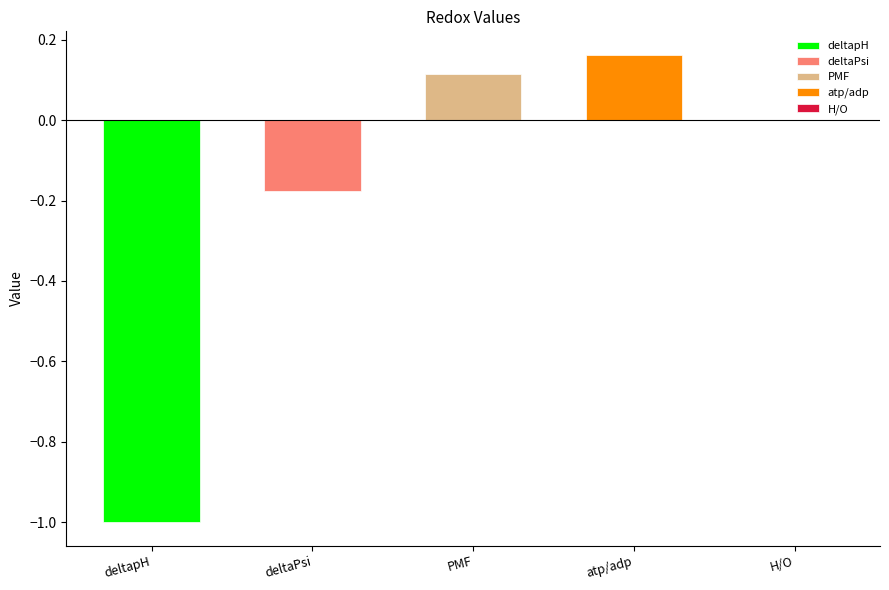

List the labels in order of value, largest first.

atp/adp, PMF, H/O, deltaPsi, deltapH